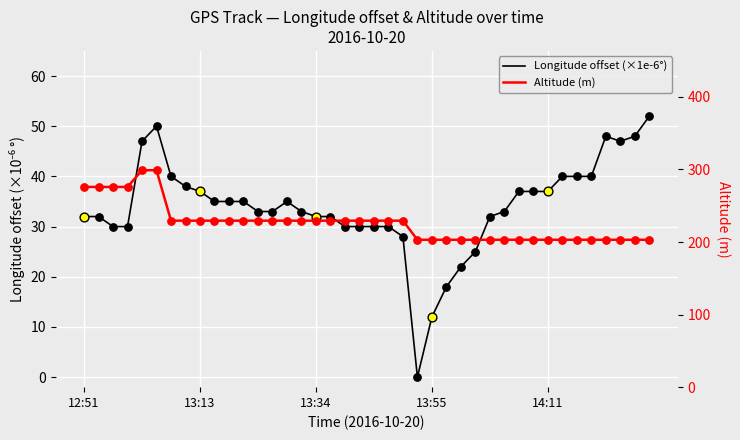

Which series contains the highest Y value?

Altitude (m)